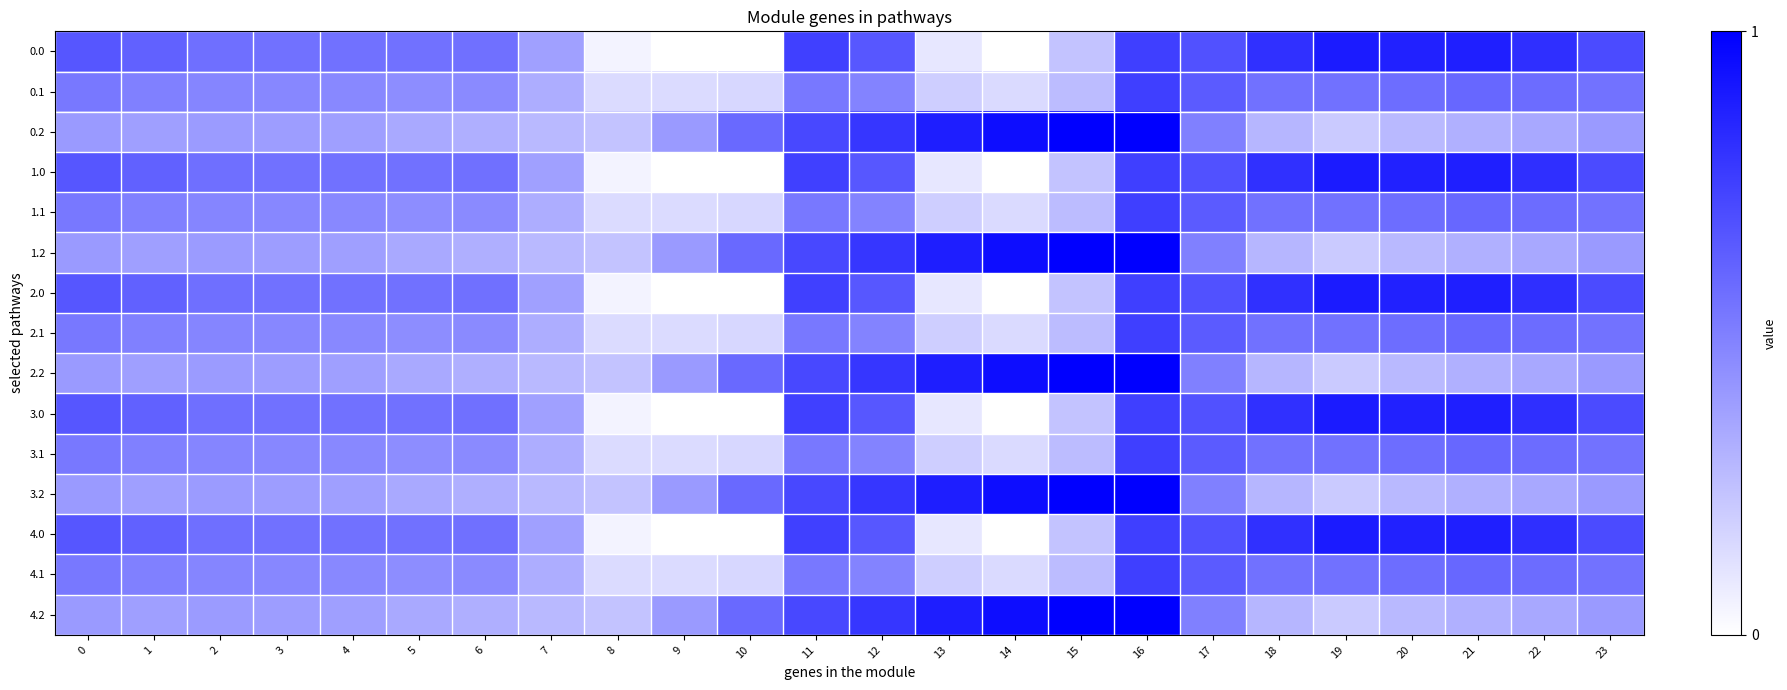

What is the maximum value shown in the chart?

1.0